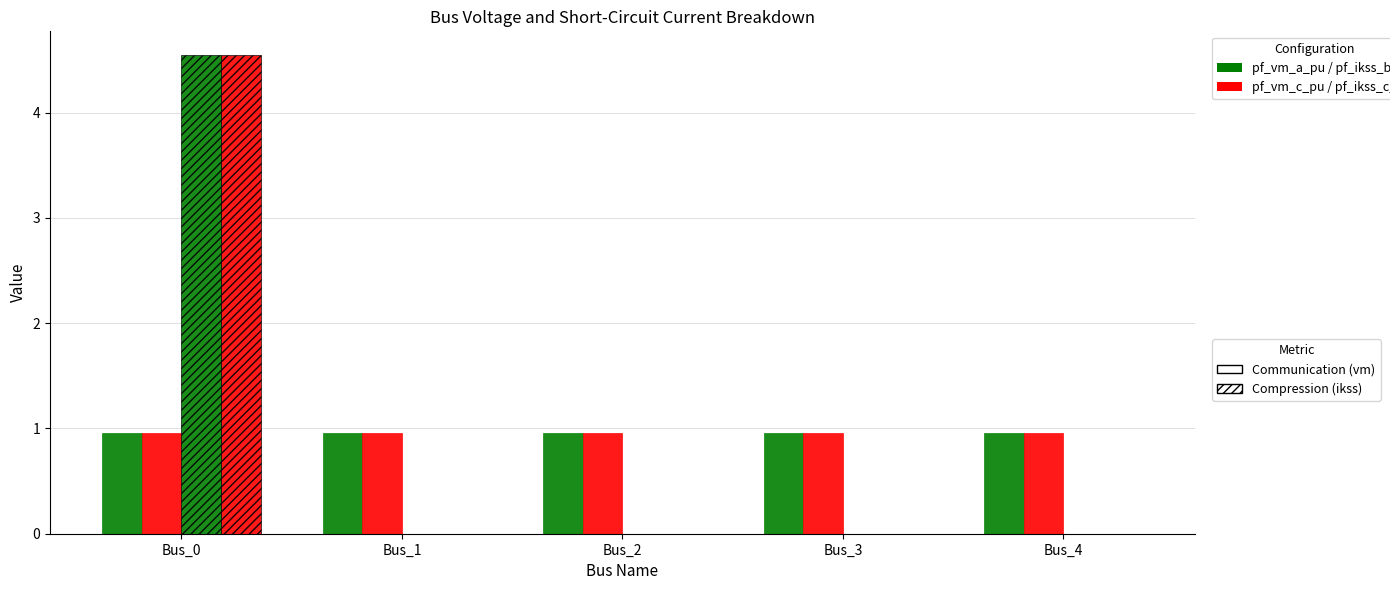

Which has a higher value, Bus_3 or Bus_2?

Bus_2